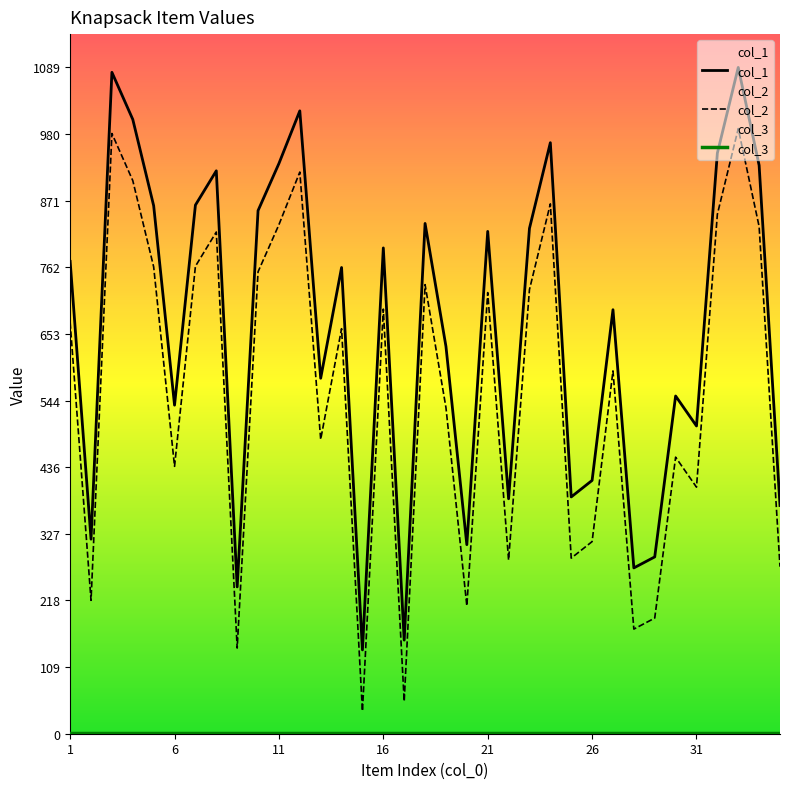

Which series has the largest total across all categories?

col_1